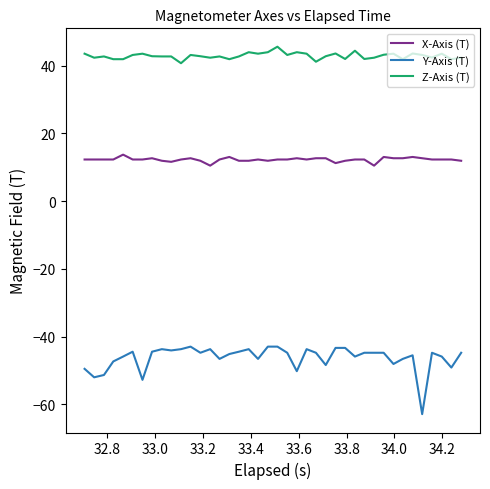

Does the chart have visible grid lines?

No